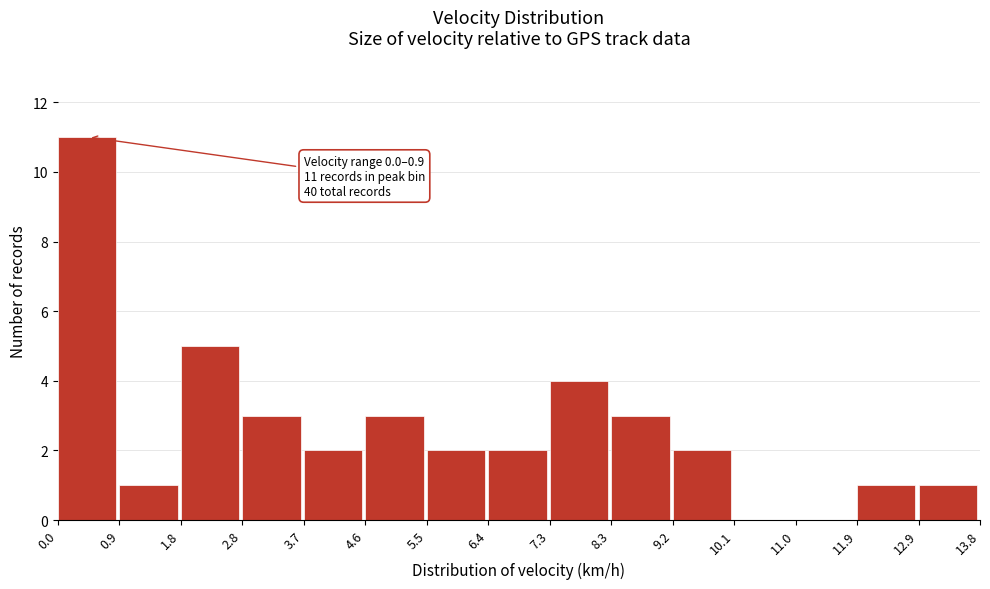

Over which range of the x-axis is the bar tallest?

0.0 to 0.9